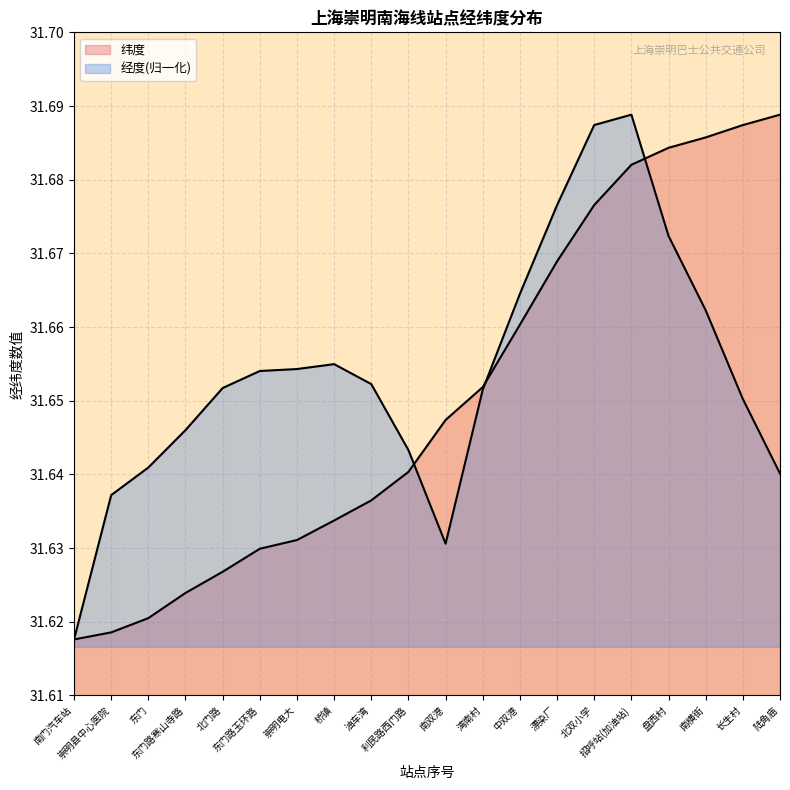

What is the minimum value shown in the chart?

31.6